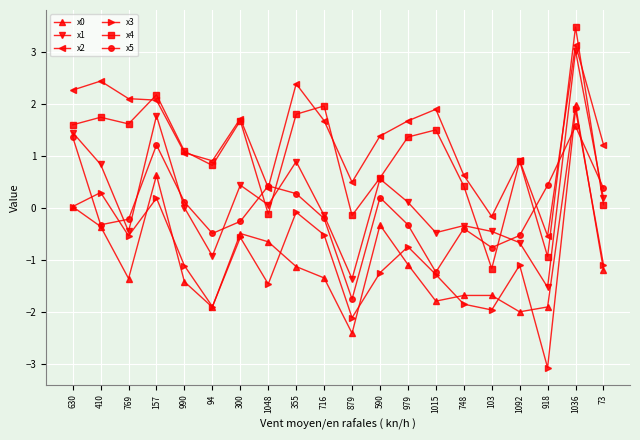

What is the difference between the highest and lowest values at 979?

2.8